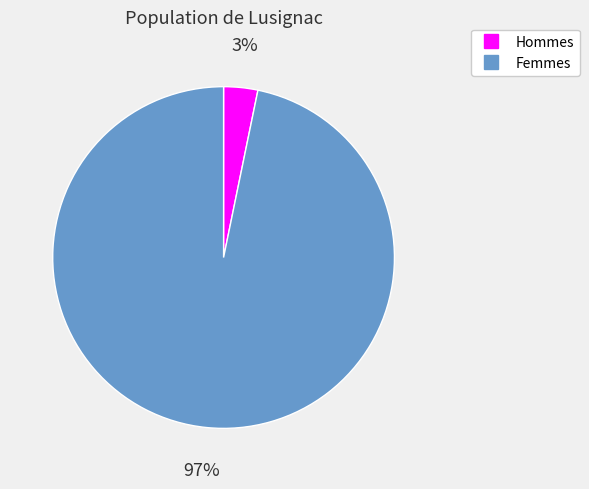

To the nearest percent, what is the difference between the largest and smallest slice percentages?

94%